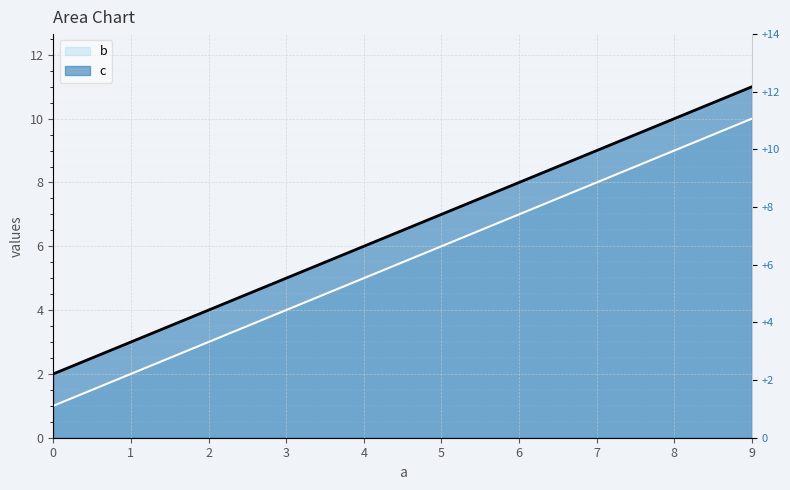

The c series shows 11 at 9. True or false?

True